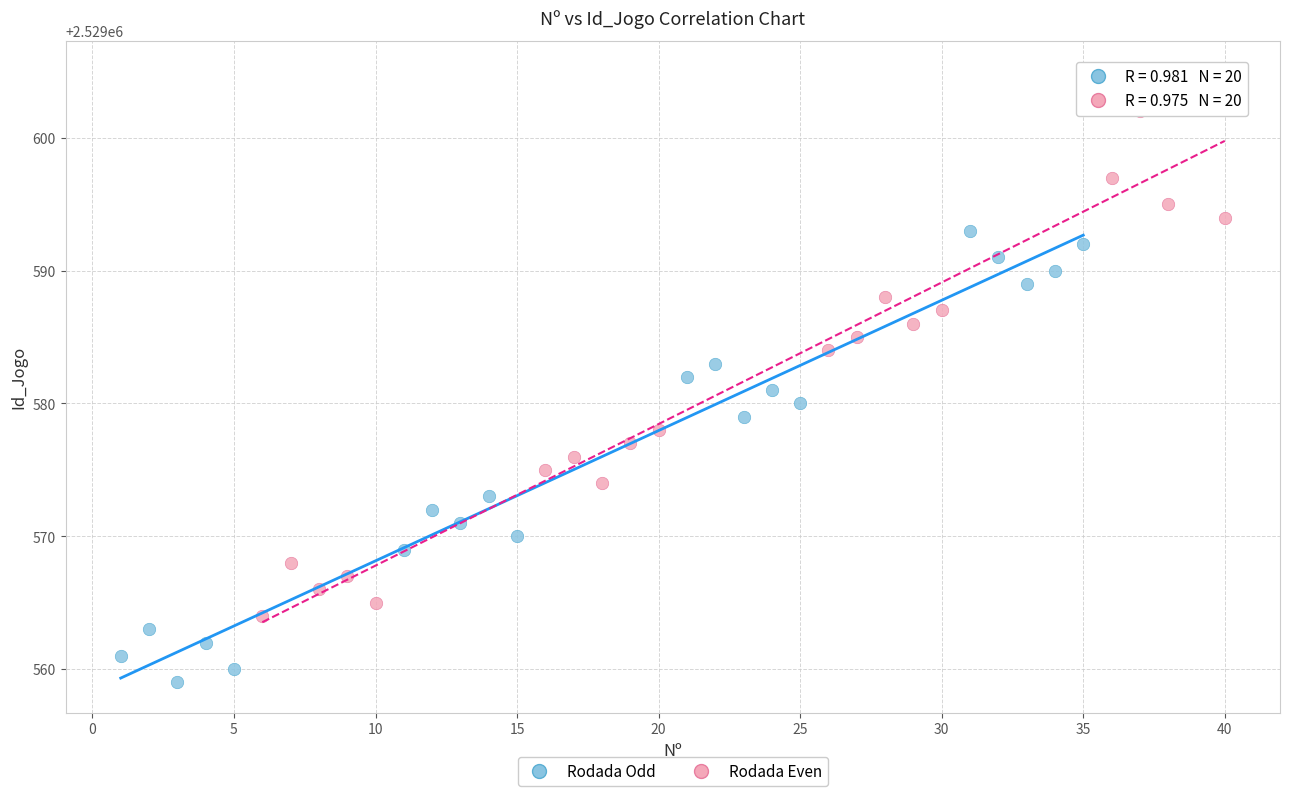

What are all the series names shown in the legend?

Rodada Odd, Rodada Even